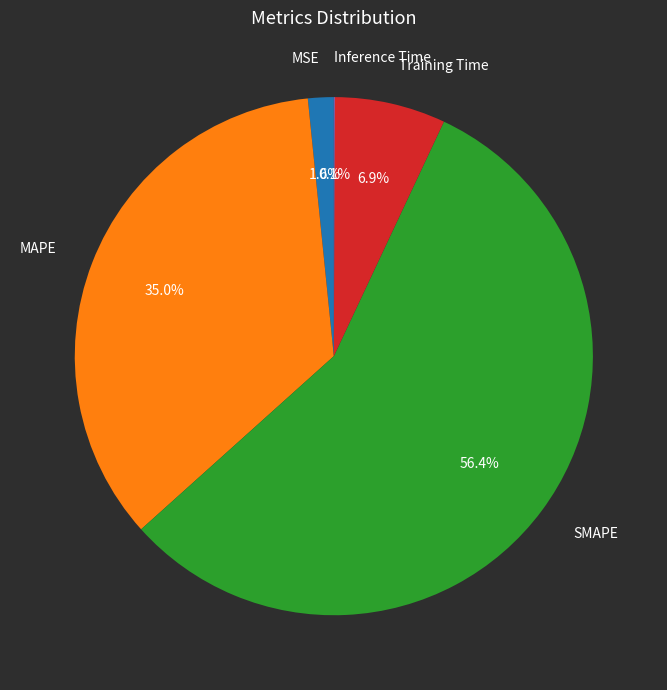

To the nearest percent, what portion does MAPE represent?

35%